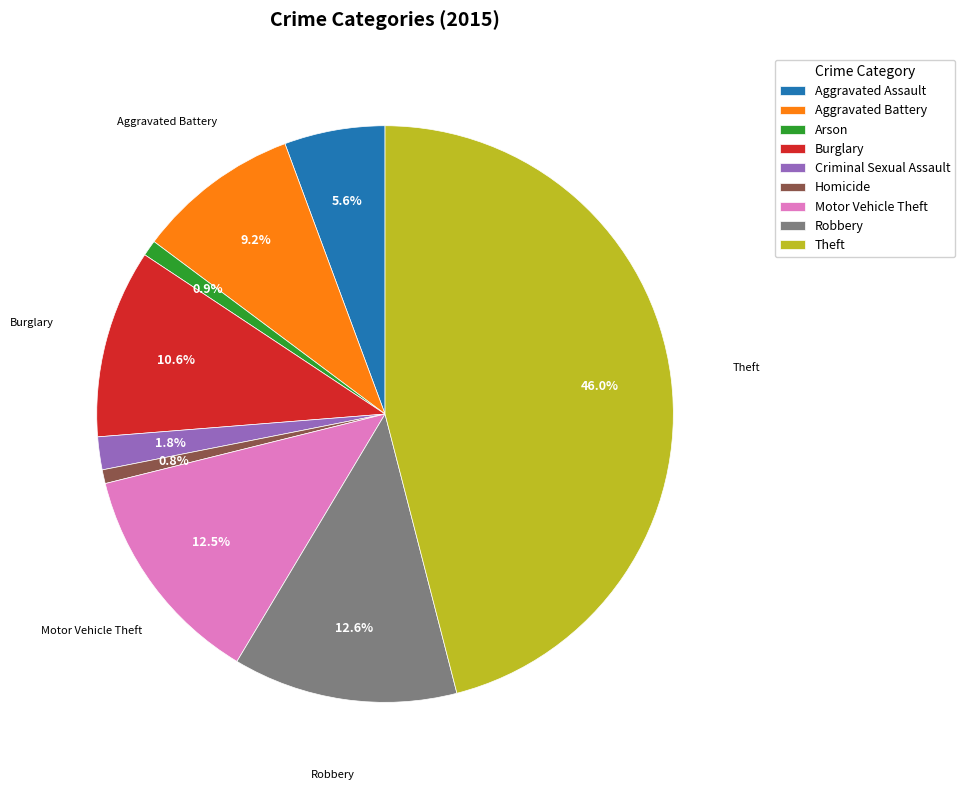

To the nearest percent, what is the difference between the largest and smallest slice percentages?

45%